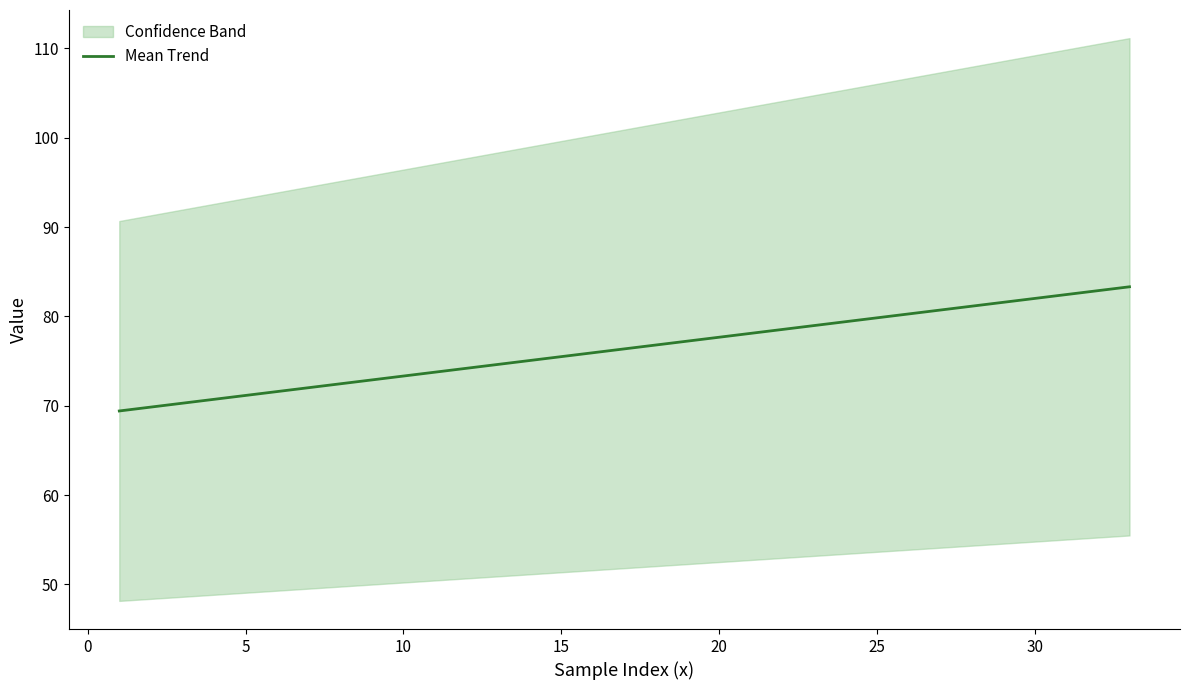

True or false: the data has more than 0 interior local peaks.

False